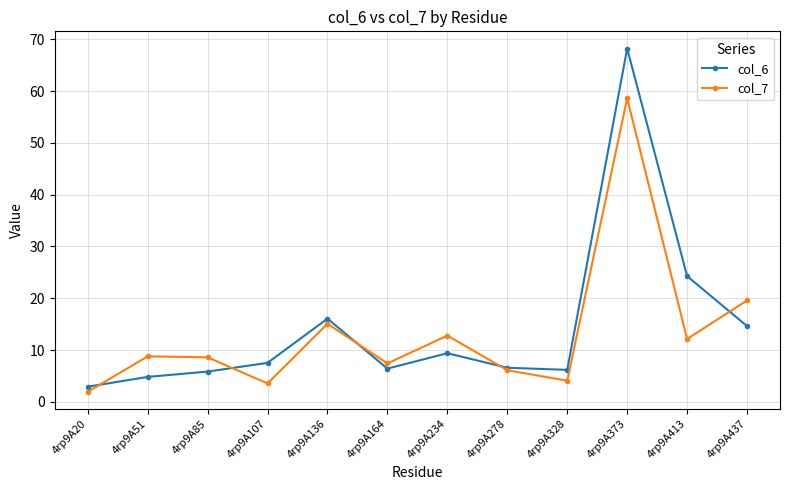

What is the spread (max minus min) of values at 4rp9A234?

3.4